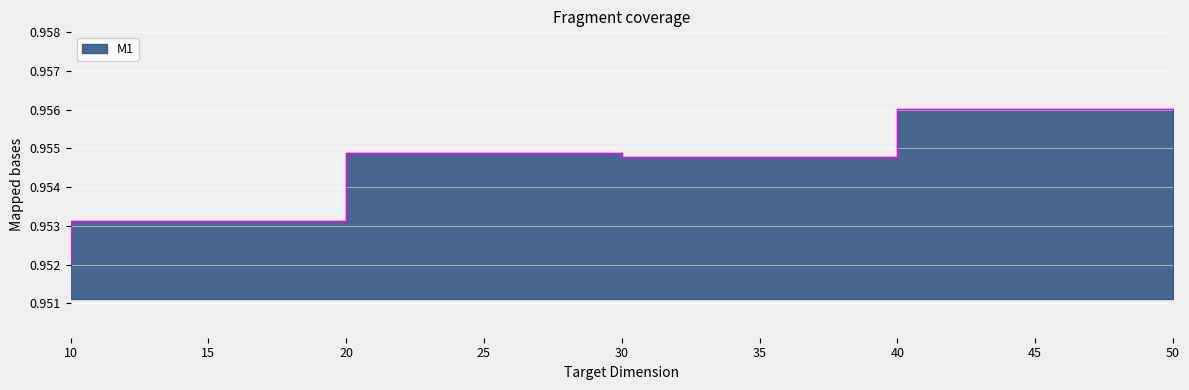

True or false: the data shows 0.7 at 40.

False